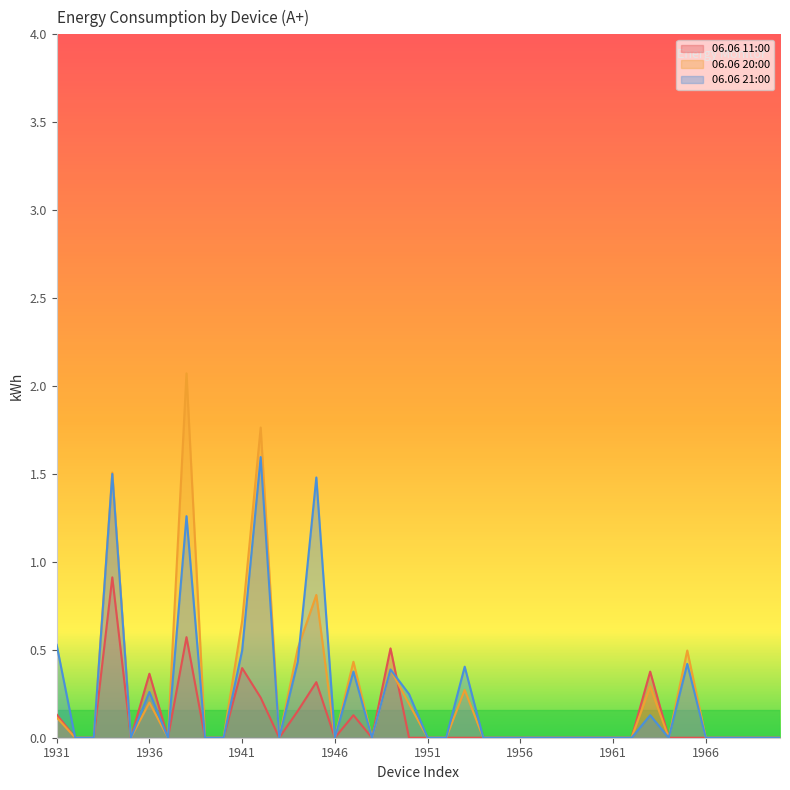

Reading left to right, transcribe all the data shown in this chart.

06.06 11:00: 0.1	0.0	0.0	0.9	0.0	0.4	0.0	0.6	0.0	0.0	0.4	0.2	0.0	0.2	0.3	0.0	0.1	0.0	0.5	0.0	0.0	0.0	0.0	0.0	0.0	0.0	0.0	0.0	0.0	0.0	0.0	0.0	0.4	0.0	0.0	0.0	0.0	0.0	0.0	0.0
06.06 20:00: 0.1	0.0	0.0	1.5	0.0	0.2	0.0	2.1	0.0	0.0	0.7	1.8	0.0	0.5	0.8	0.0	0.4	0.0	0.4	0.2	0.0	0.0	0.3	0.0	0.0	0.0	0.0	0.0	0.0	0.0	0.0	0.0	0.3	0.0	0.5	0.0	0.0	0.0	0.0	0.0
06.06 21:00: 0.5	0.0	0.0	1.5	0.0	0.3	0.0	1.3	0.0	0.0	0.5	1.6	0.0	0.4	1.5	0.0	0.4	0.0	0.4	0.2	0.0	0.0	0.4	0.0	0.0	0.0	0.0	0.0	0.0	0.0	0.0	0.0	0.1	0.0	0.4	0.0	0.0	0.0	0.0	0.0